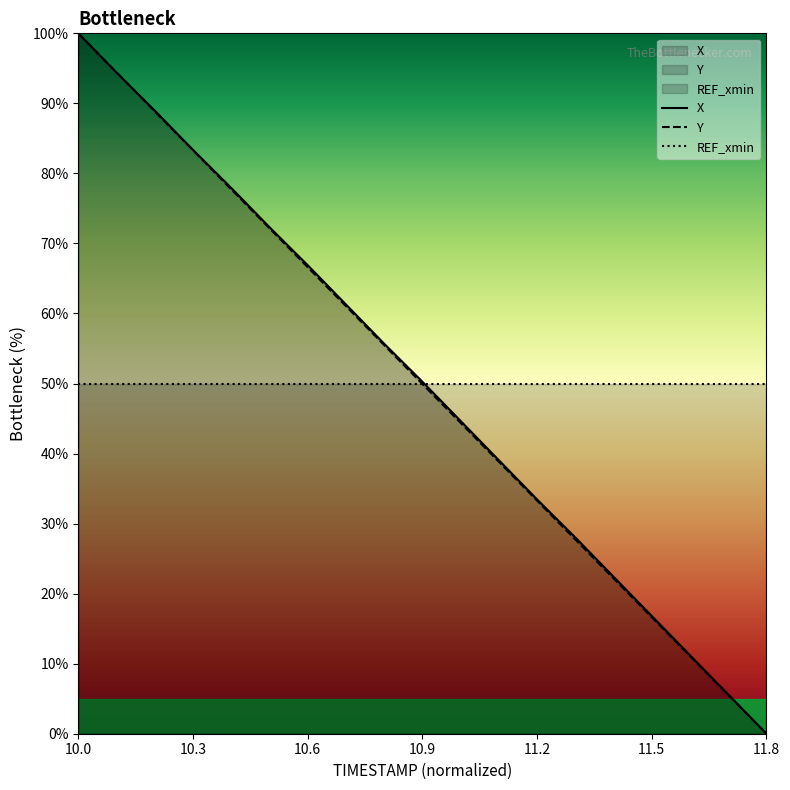

What is the sum of the Y values at 11.4 and 10.0?

122.2